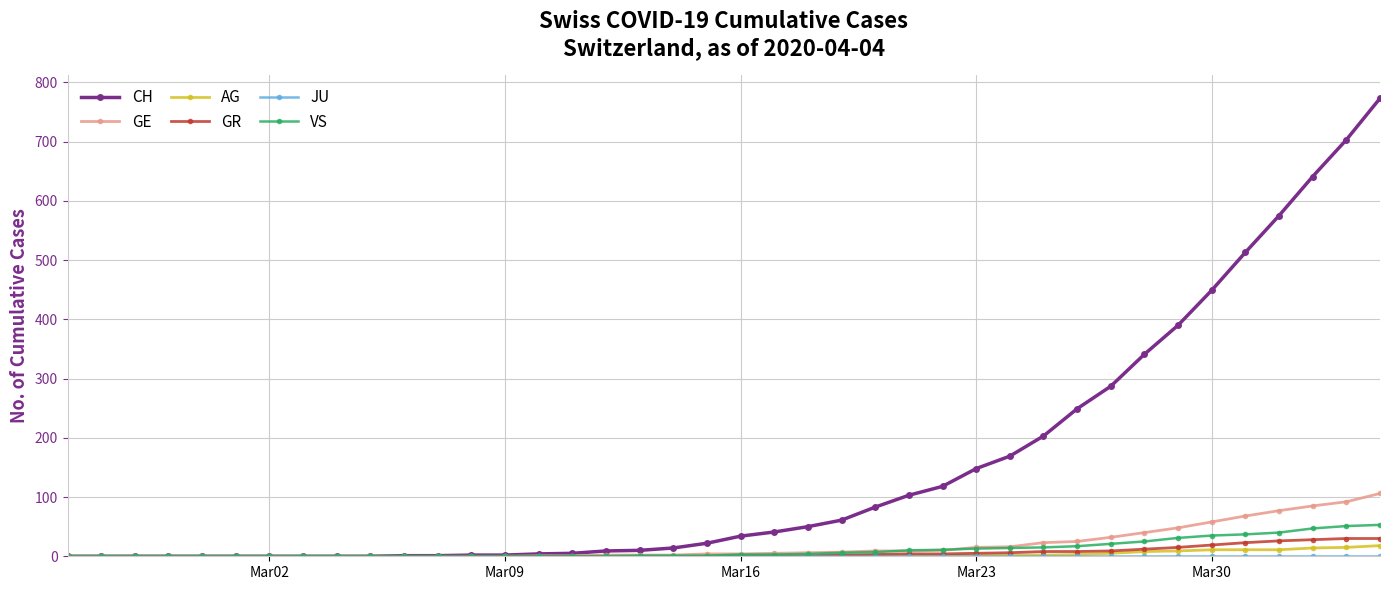

Which series has the largest total across all categories?

CH